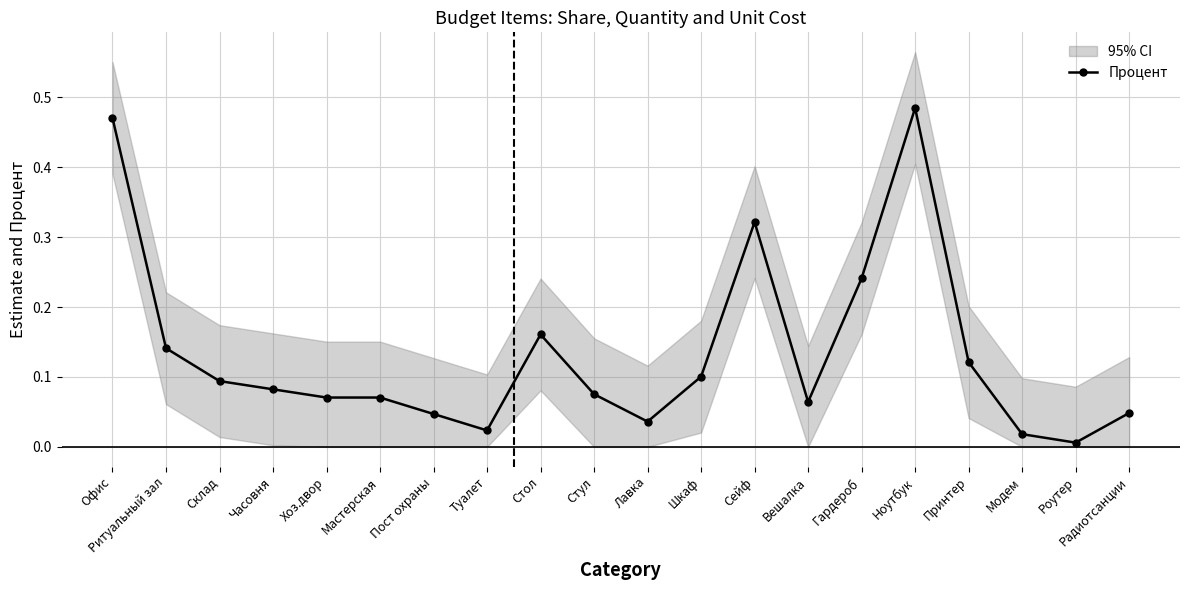

The chart shows a value of 0.0 at Туалет. True or false?

True